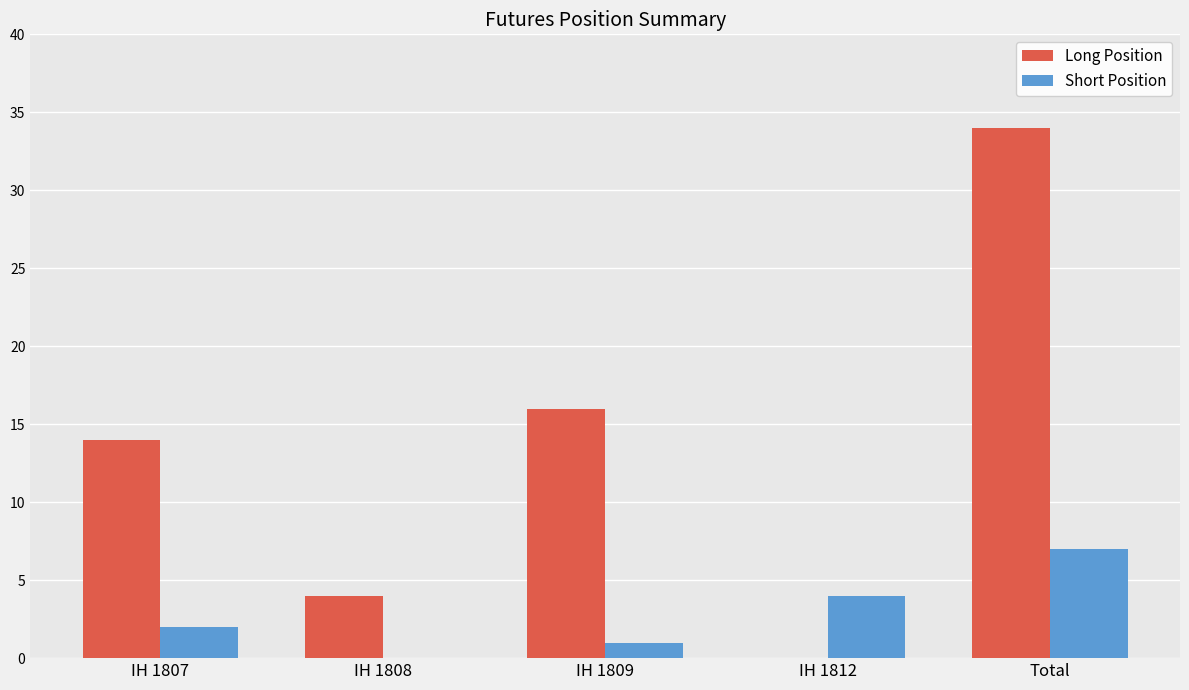

What is the greatest value displayed?

34